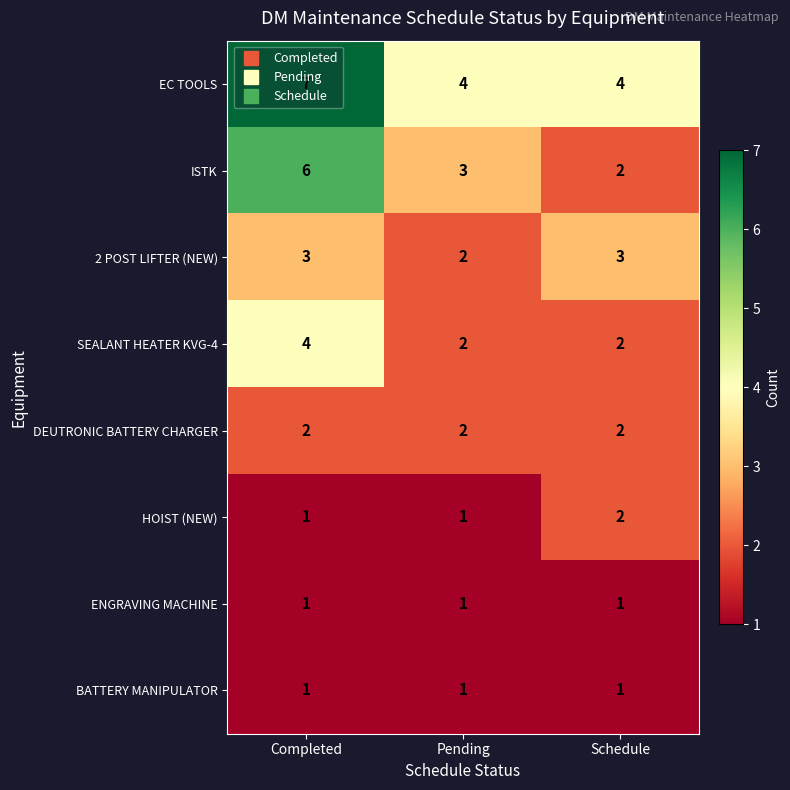

How many distinct data groups are displayed?

8